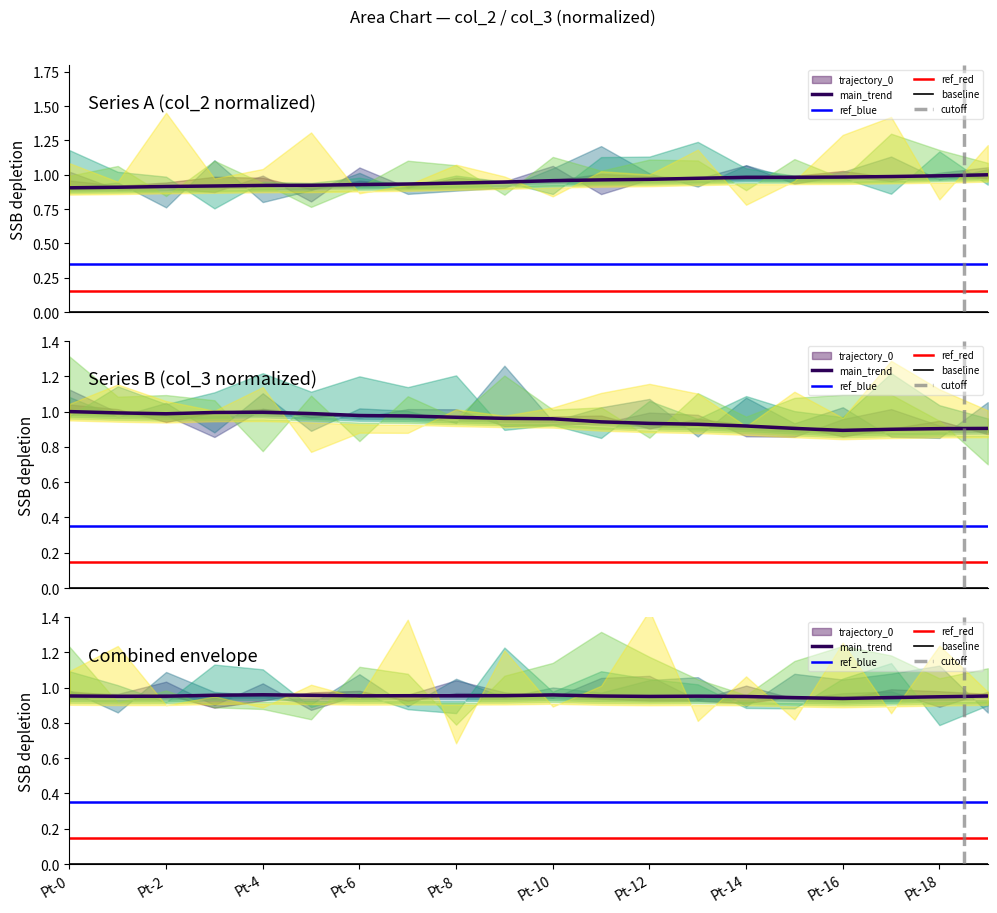

Reading left to right, extract all data points from this chart.

col_2: 0.9	0.9	0.9	0.9	0.9	0.9	0.9	0.9	0.9	0.9	1.0	1.0	1.0	1.0	1.0	1.0	1.0	1.0	1.0	1.0
col_3: 1.0	1.0	1.0	1.0	1.0	1.0	1.0	1.0	1.0	1.0	1.0	0.9	0.9	0.9	0.9	0.9	0.9	0.9	0.9	0.9